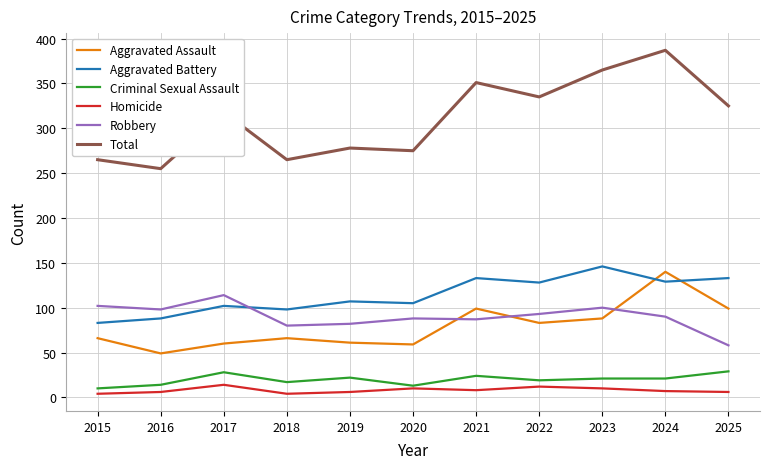

Where is the first local maximum for Robbery?

2017